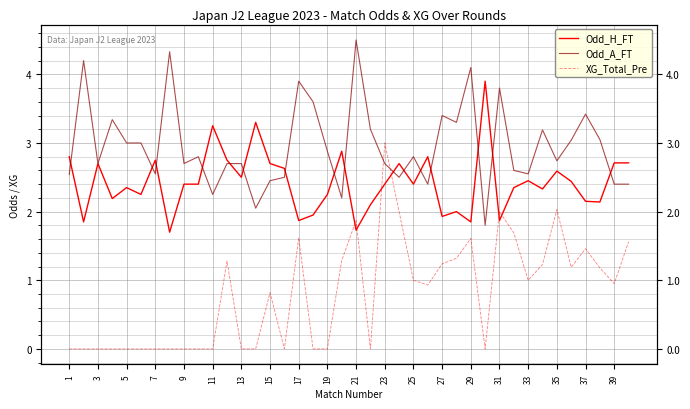

How many values in the Odd_A_FT series are below 2?

1